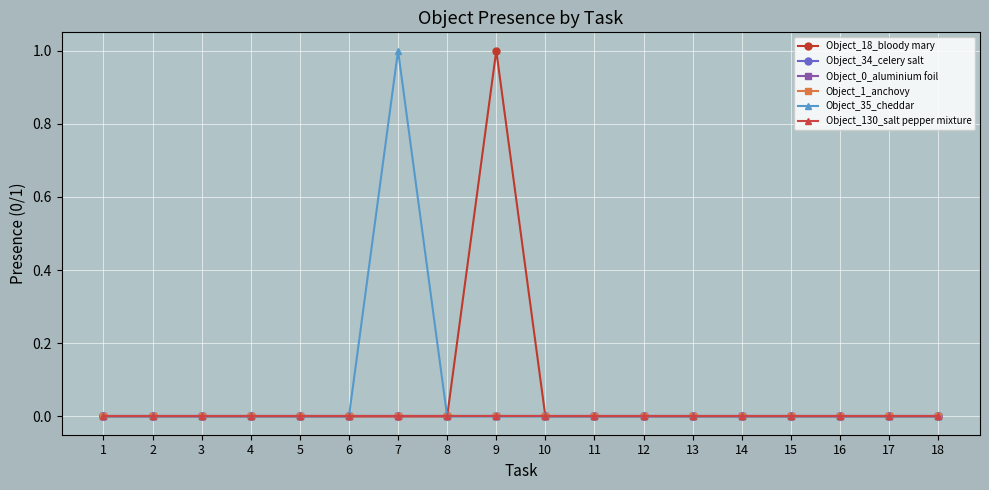

Is it true that Object_130_salt pepper mixture equals 0 at 10?

True